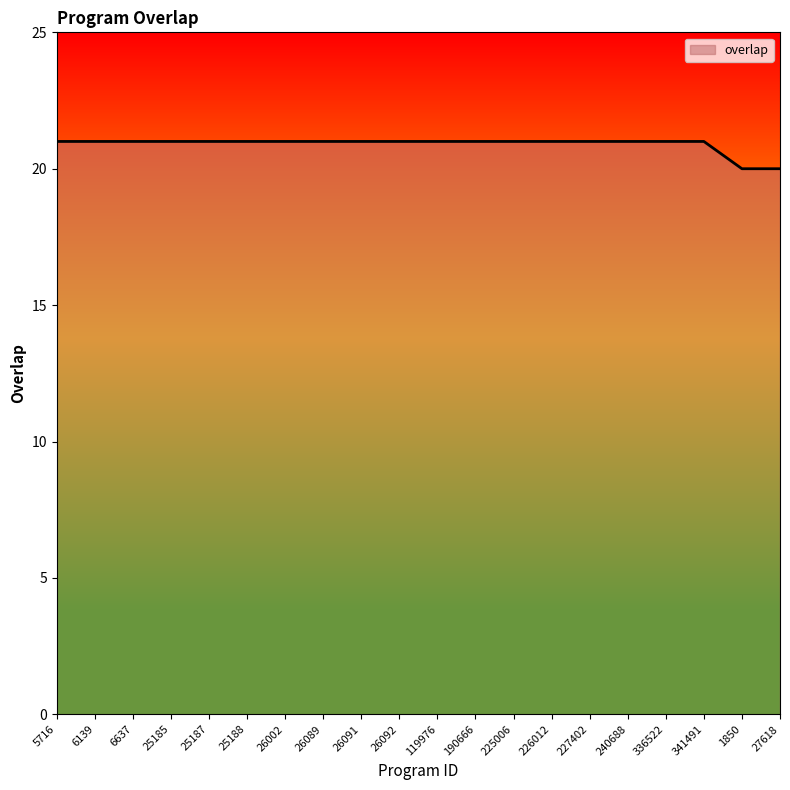

Read the value at 6637.

21